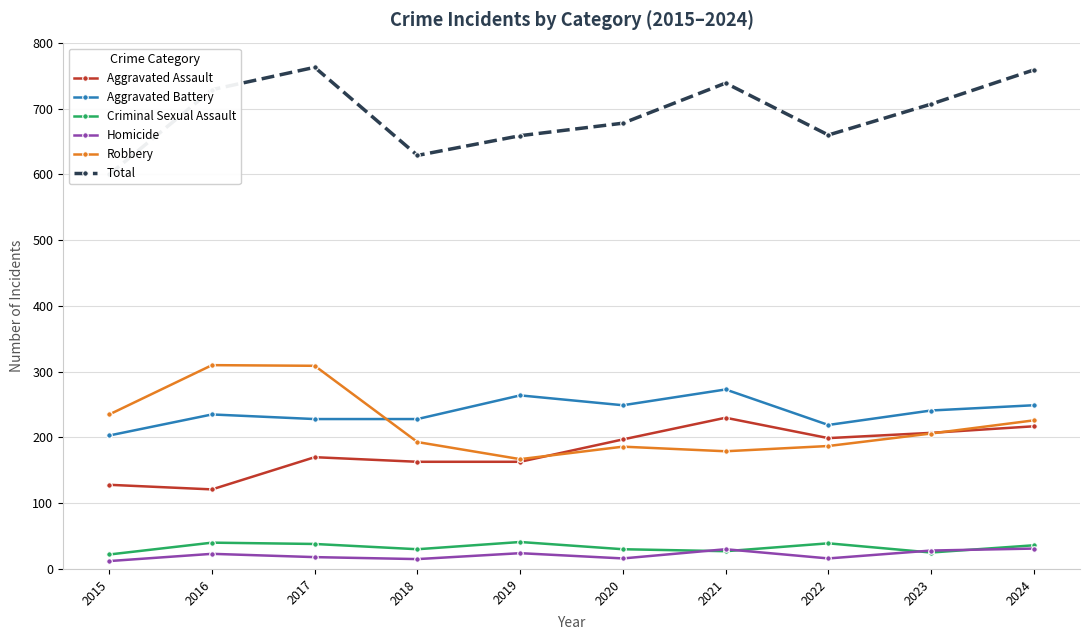

True or false: Robbery has more than 0 interior local peaks.

True